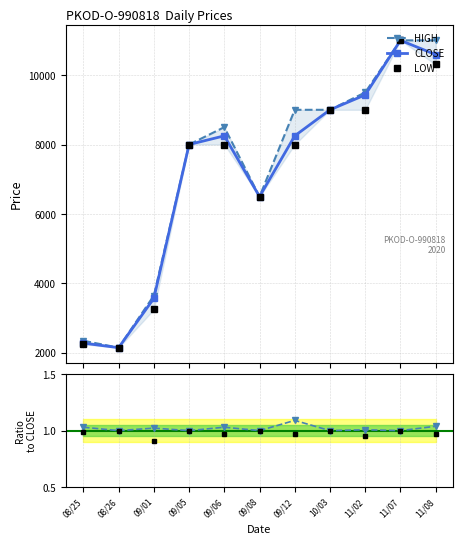

Where is the first local minimum for LOW/CLOSE?

09/01